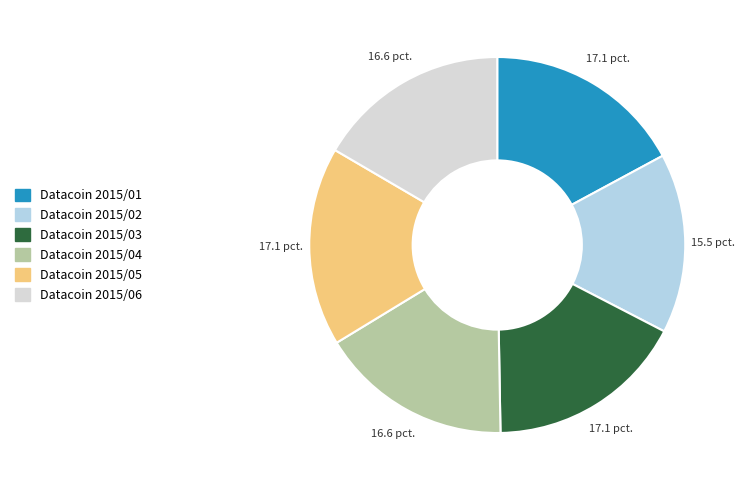

Is there any slice that represents more than half of the pie?

No